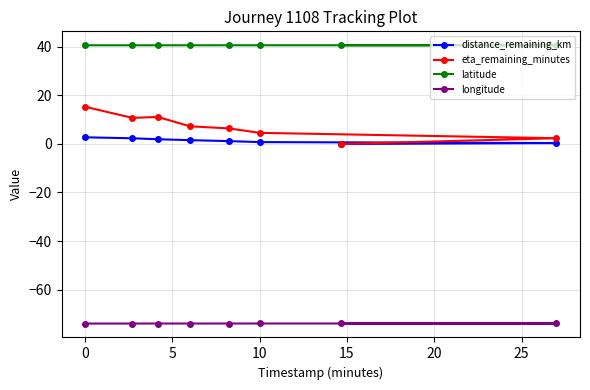

How many values in the distance_remaining_km series exceed 1?

5